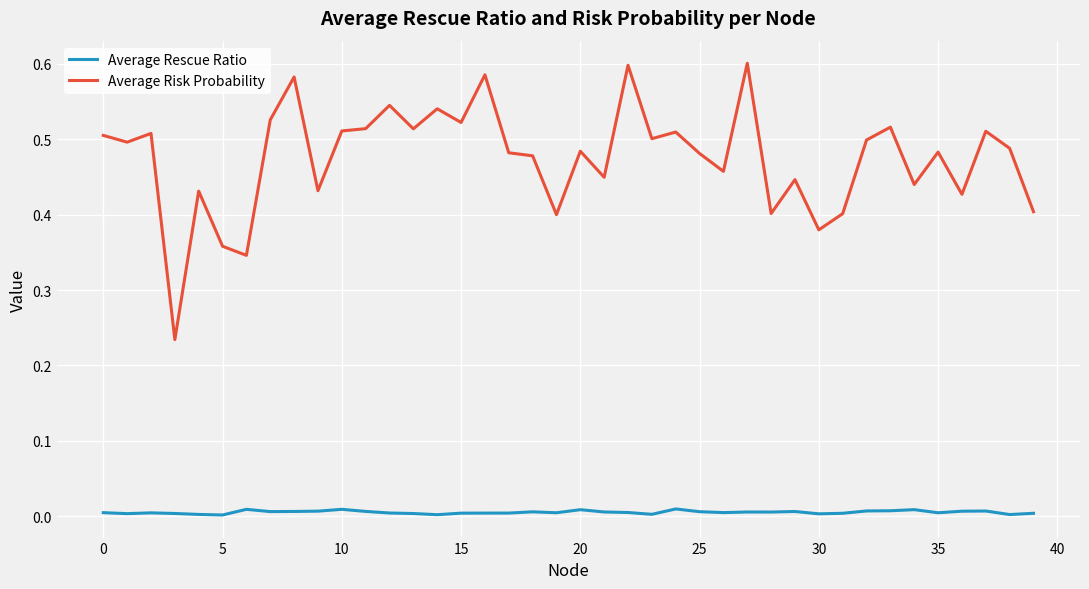

True or false: Average Risk Probability and Average Rescue Ratio cross at least once.

False